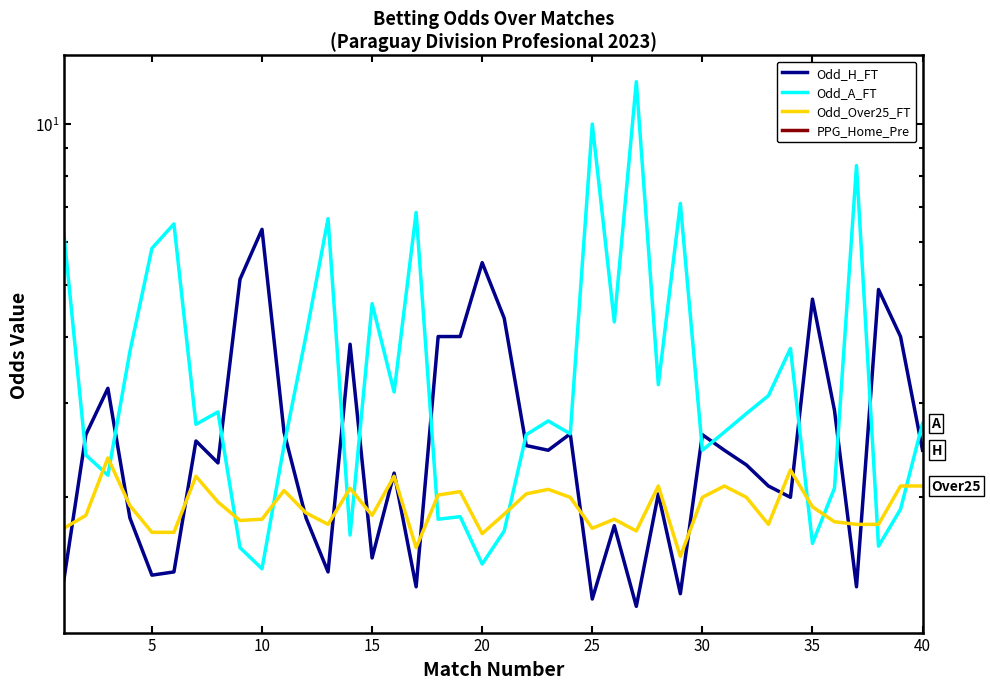

Which series has the largest total across all categories?

Odd_A_FT